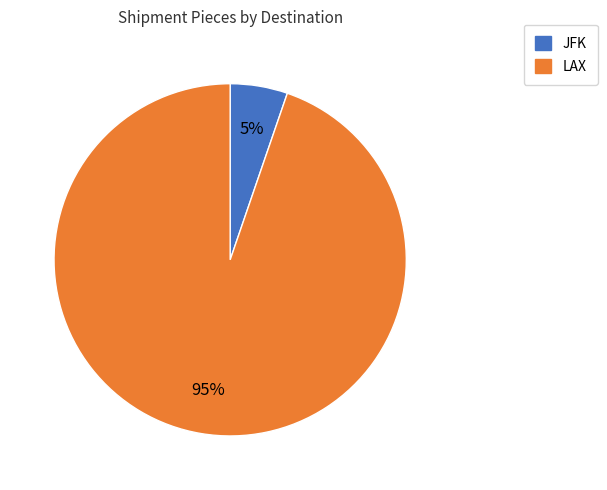

How many slices are in this pie chart?

2